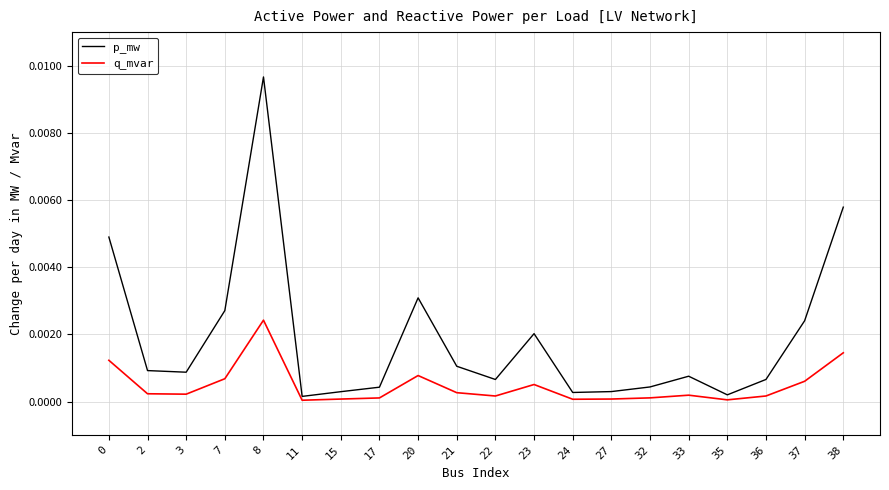

True or false: p_mw has a value of 0.0 at 37.

True